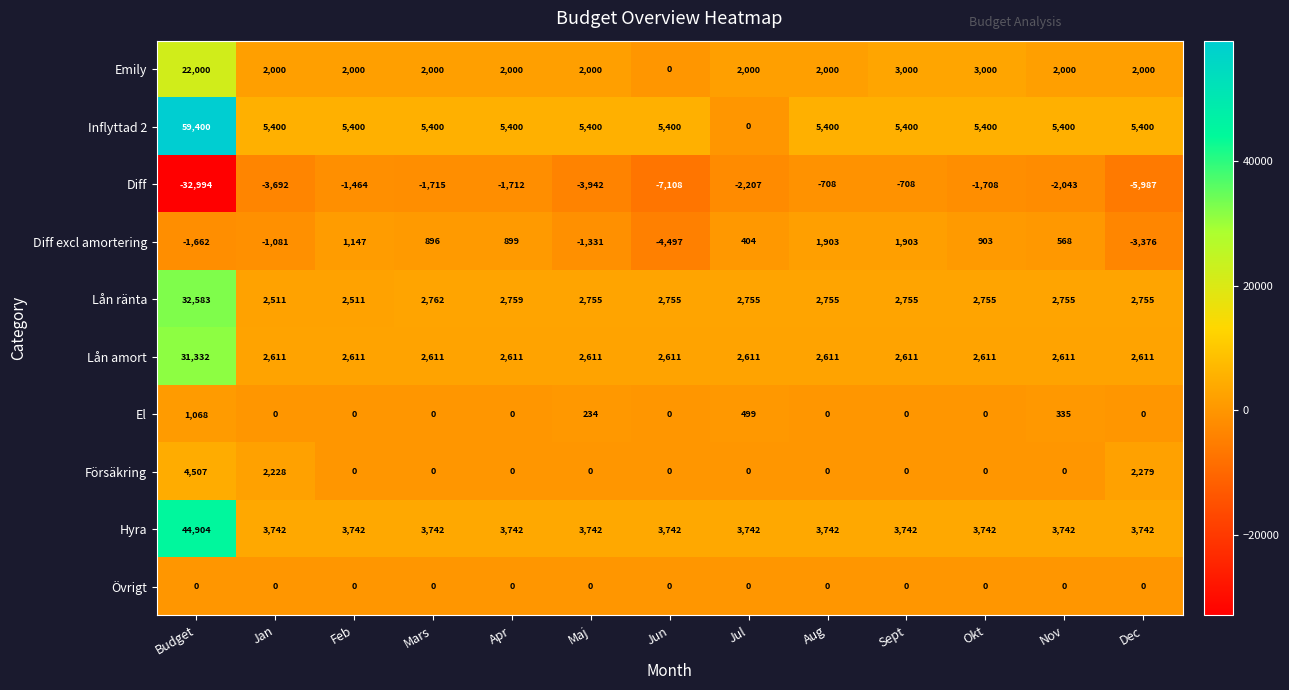

At which category does the chart reach its minimum across all series?

Budget